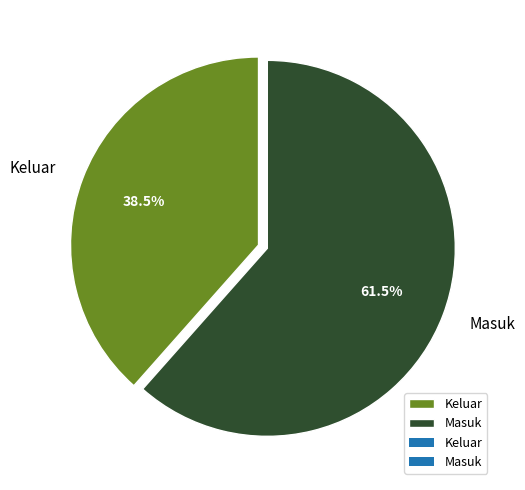

What is the smallest slice in the pie chart?

Keluar